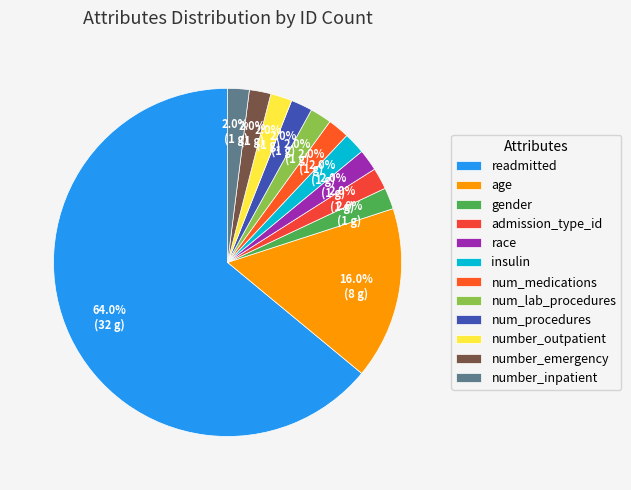

What is the largest slice in the pie chart?

readmitted